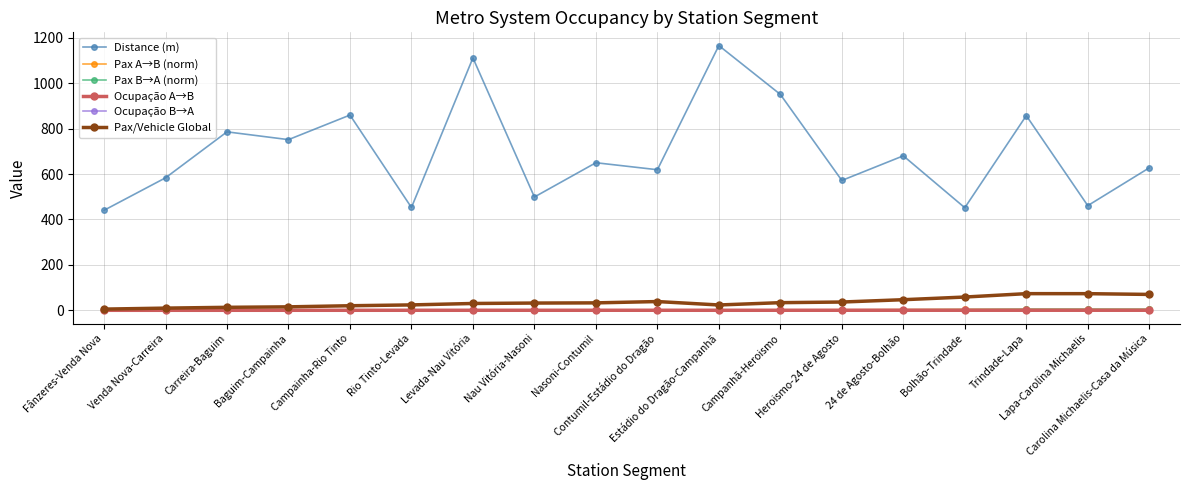

What is the label of the 4th point from the left?

Baguim-Campainha